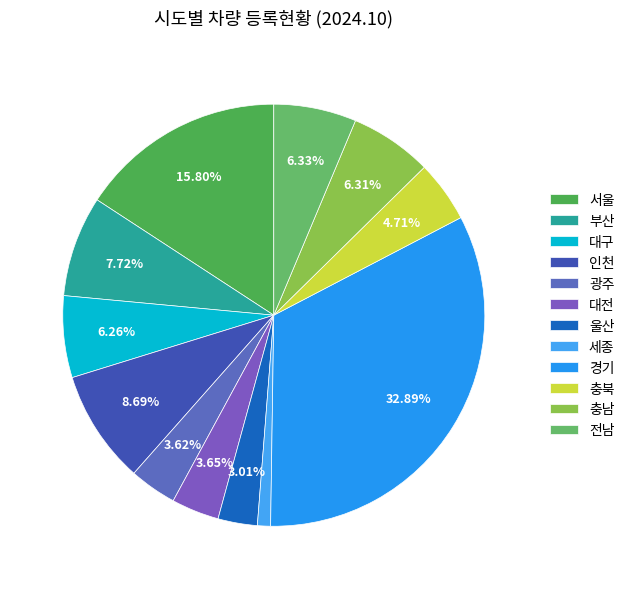

How many slices are in this pie chart?

12